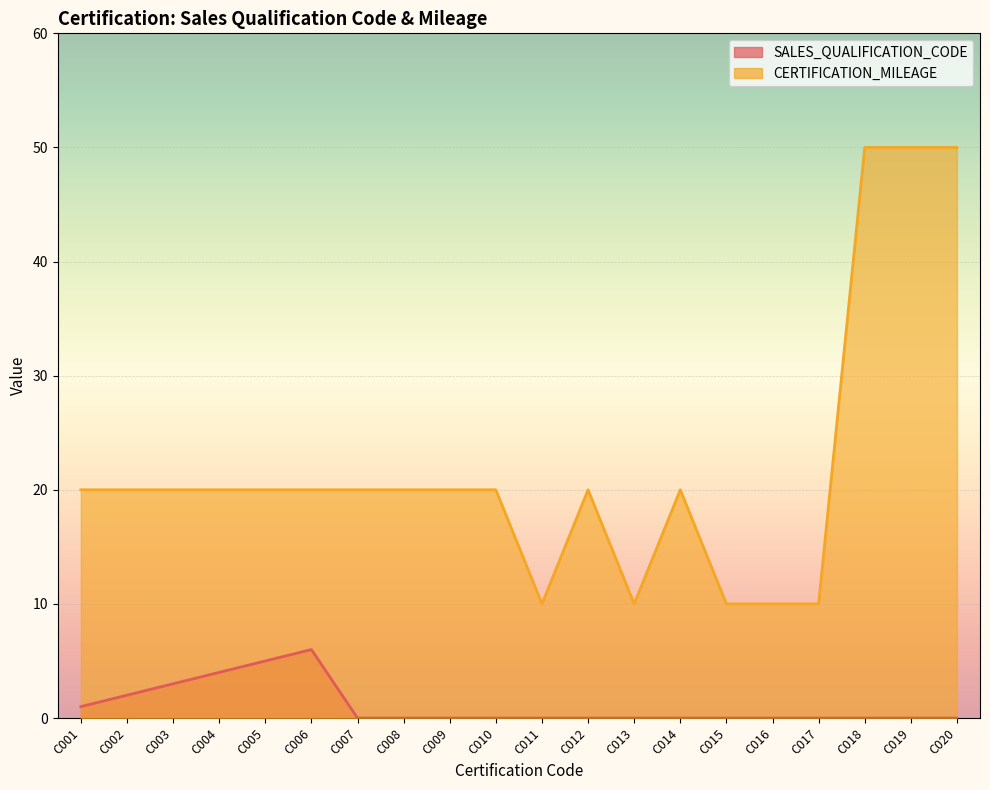

The value of CERTIFICATION_MILEAGE at C002 is 5. True or false?

False